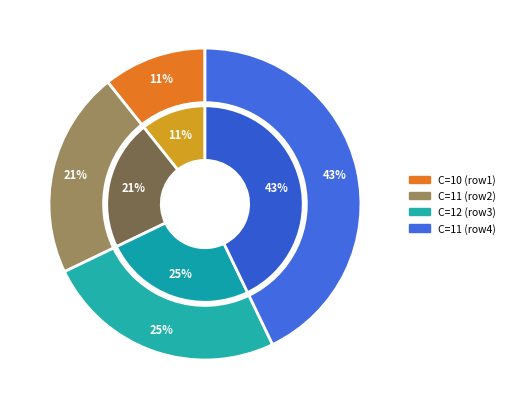

True or false: 10 accounts for 18% of the total.

False